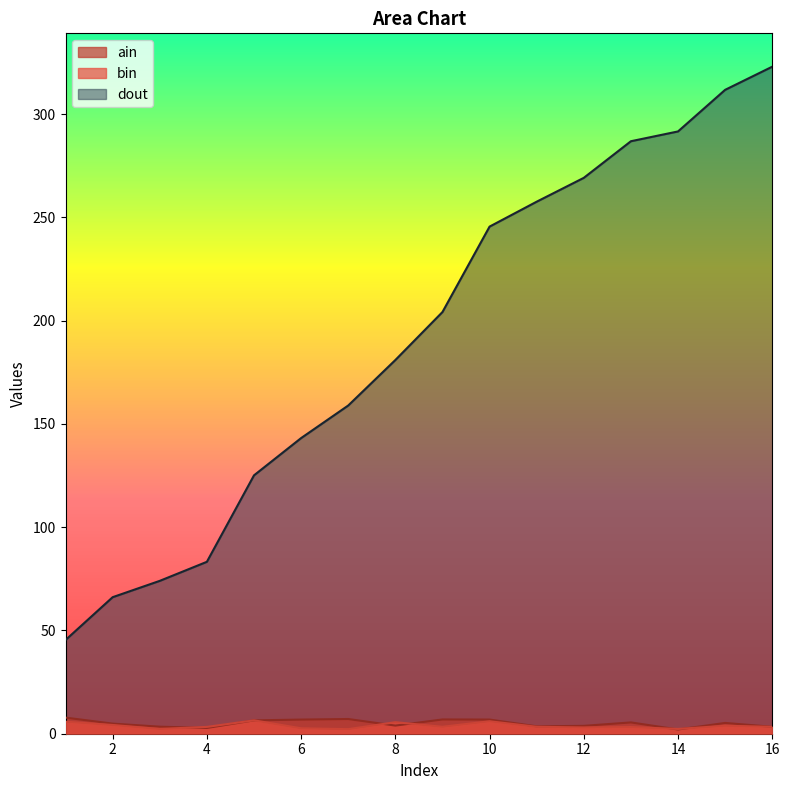

What is the value of the ain point at the 6th from the left?

6.8